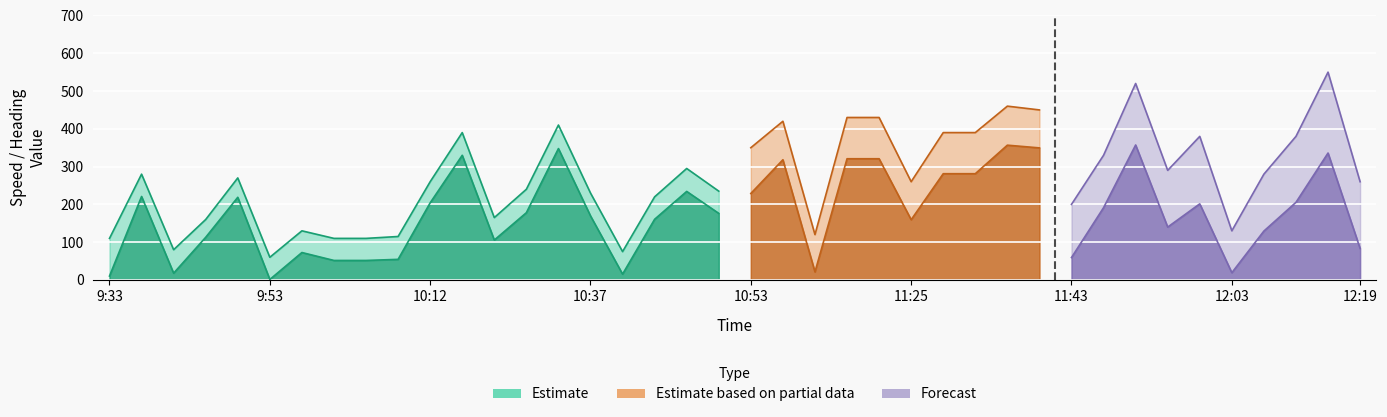

Reading left to right, list all the values displayed in this chart.

Estimate: 10.3	220.9	17.9	112.9	218.7	1.3	72.6	51.6	51.6	54.5	204.1	329.9	105.6	178.0	347.7	169.5	15.4	160.6	234.3	176.2	0.0	0.0	0.0	0.0	0.0	0.0	0.0	0.0	0.0	0.0	0.0	0.0	0.0	0.0	0.0	0.0	0.0	0.0	0.0	0.0
Estimate based on partial data: 0.0	0.0	0.0	0.0	0.0	0.0	0.0	0.0	0.0	0.0	0.0	0.0	0.0	0.0	0.0	0.0	0.0	0.0	0.0	0.0	228.9	318.1	21.3	320.8	320.8	159.4	281.2	281.2	356.7	349.5	0.0	0.0	0.0	0.0	0.0	0.0	0.0	0.0	0.0	0.0
Forecast: 0.0	0.0	0.0	0.0	0.0	0.0	0.0	0.0	0.0	0.0	0.0	0.0	0.0	0.0	0.0	0.0	0.0	0.0	0.0	0.0	0.0	0.0	0.0	0.0	0.0	0.0	0.0	0.0	0.0	0.0	59.3	191.3	357.2	139.9	201.4	19.1	129.4	205.4	335.9	83.4